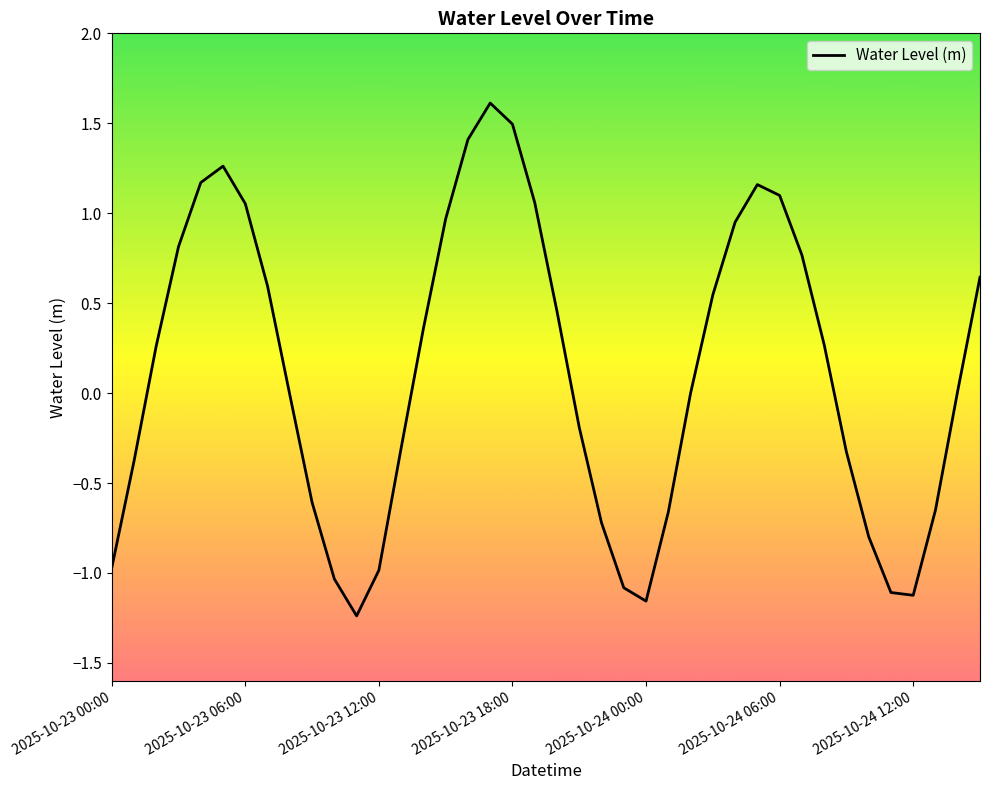

True or false: there are more than 2 points higher than both neighbors.

True